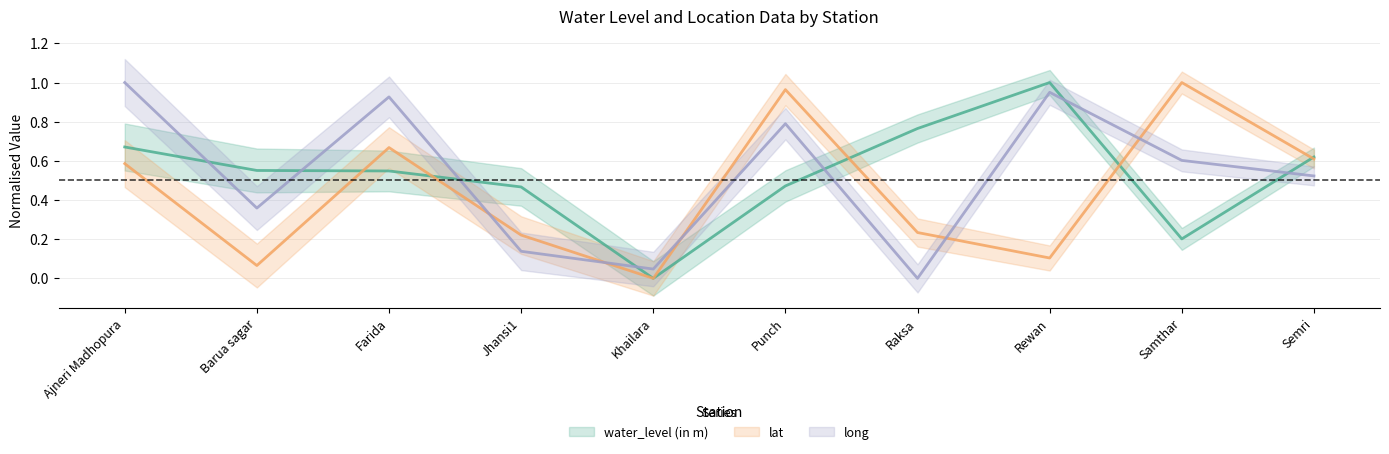

In water_level (in m), how many points are higher than both neighbors (excluding endpoints)?

1